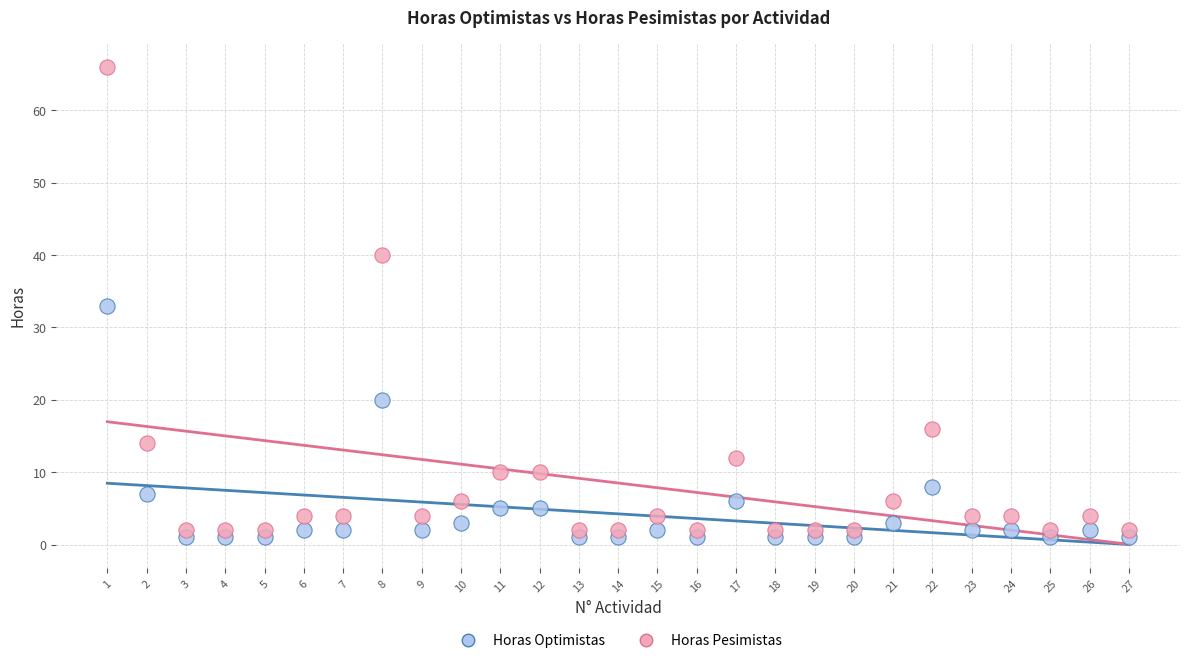

Which series contains the lowest Y value?

Horas Optimistas